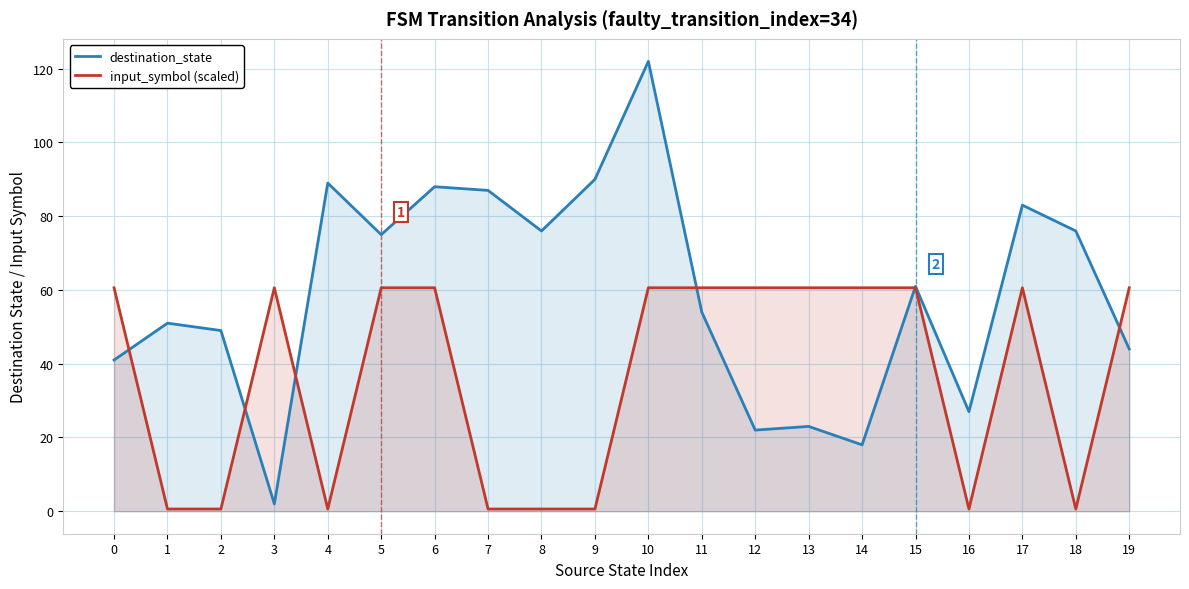

List the series in order of their peak value, lowest first.

input_symbol (scaled), destination_state